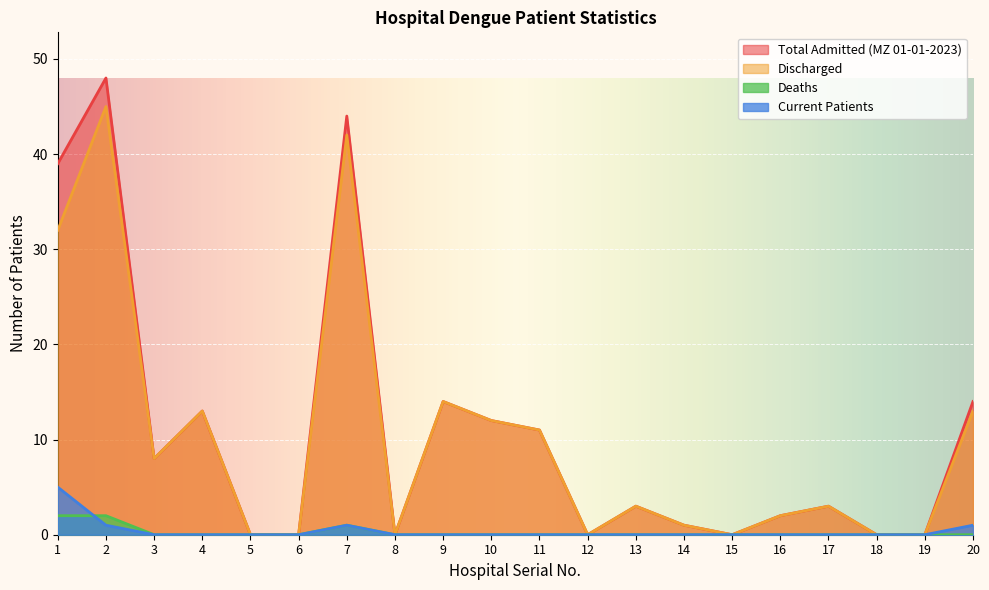

At which category is the sum across all series the highest?

2